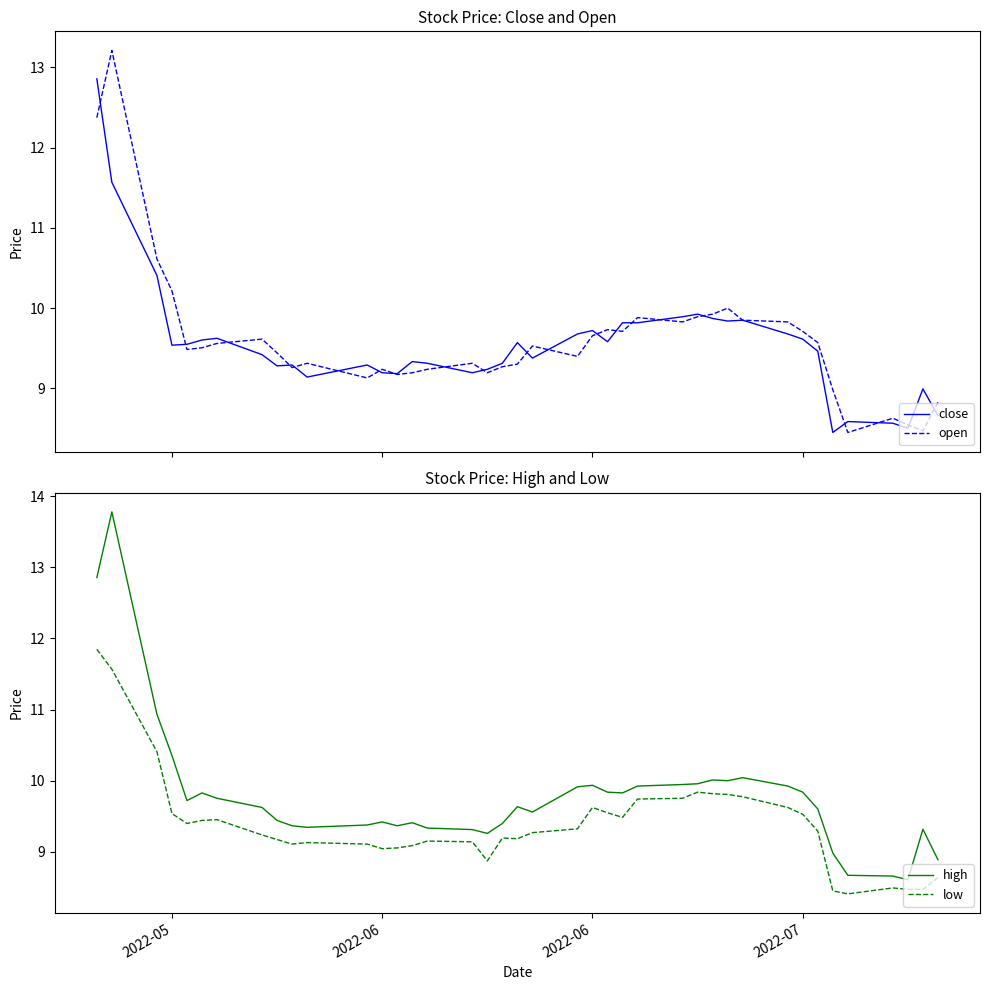

Which series has the largest range (max minus min)?

high